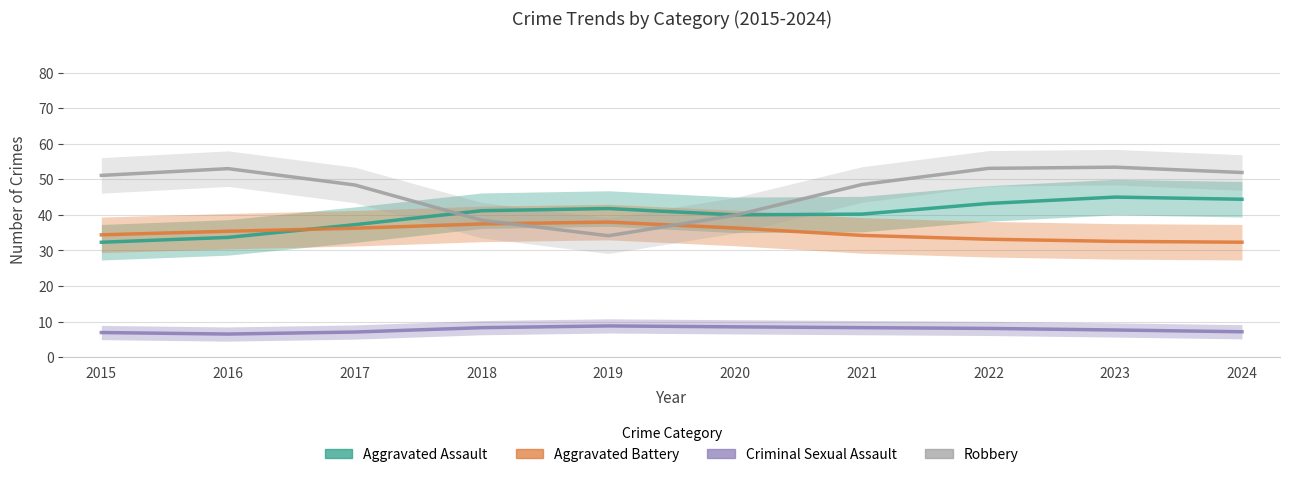

At which category does the chart reach its minimum across all series?

2016